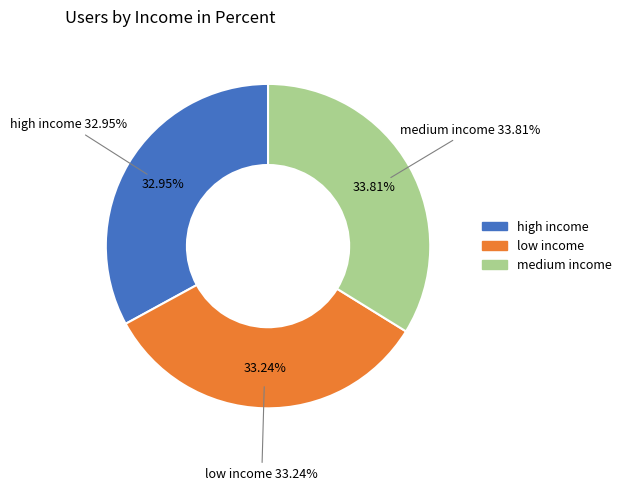

The high income slice represents 27% of the pie. True or false?

False